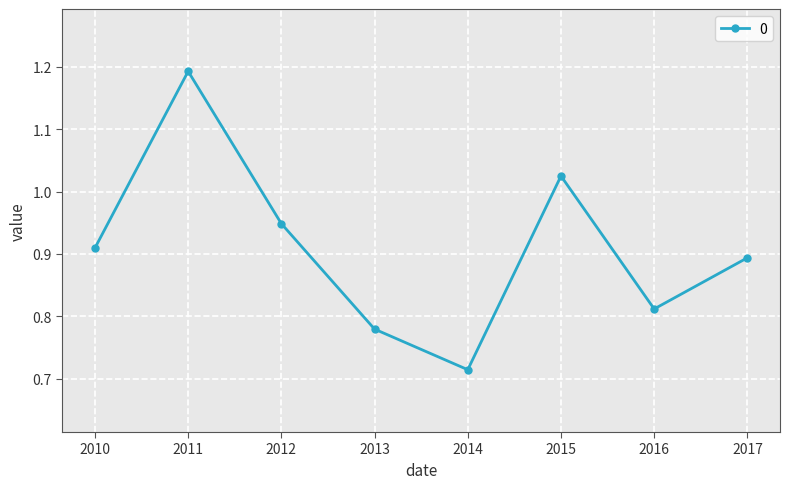

At which category does the data reach its first local valley?

2014